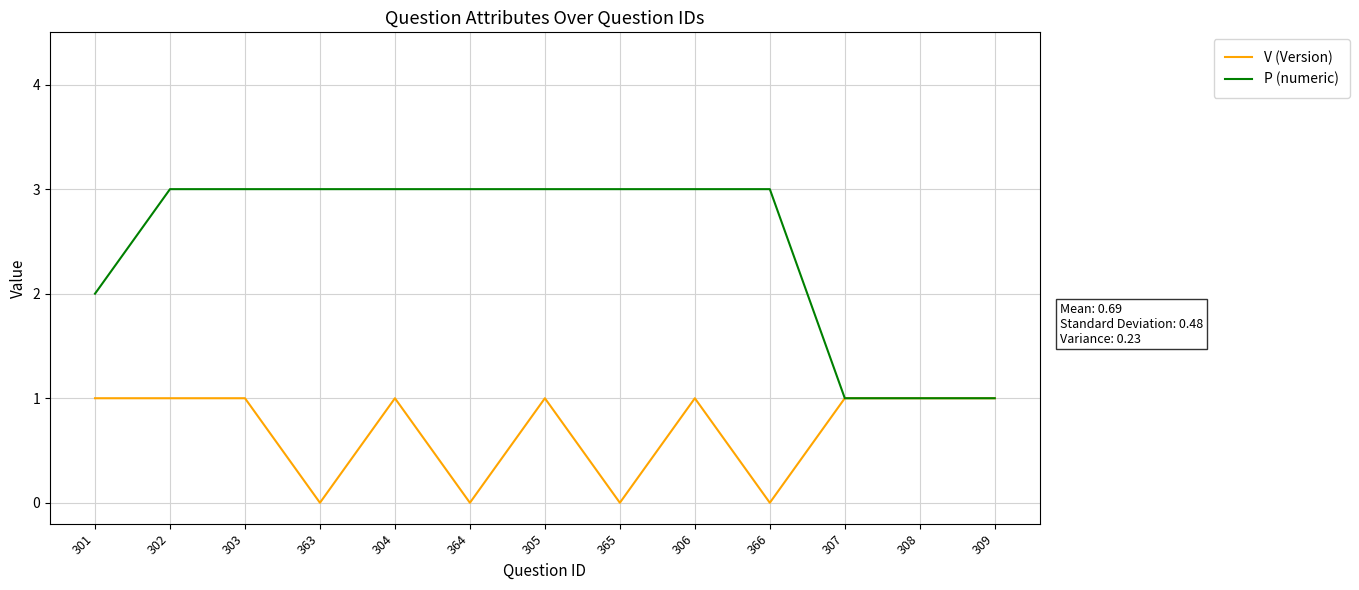

How many V (Version) values are between 0 and 1?

13